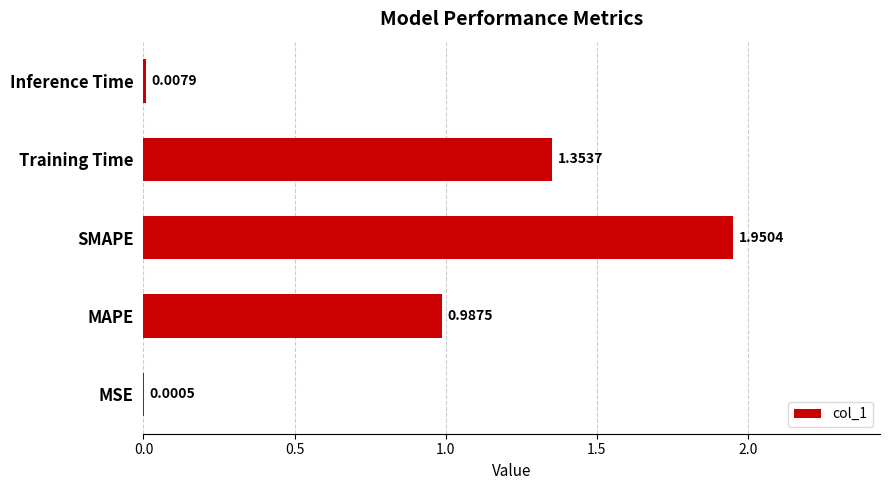

What is the sum of the values at MAPE and Training Time?

2.3